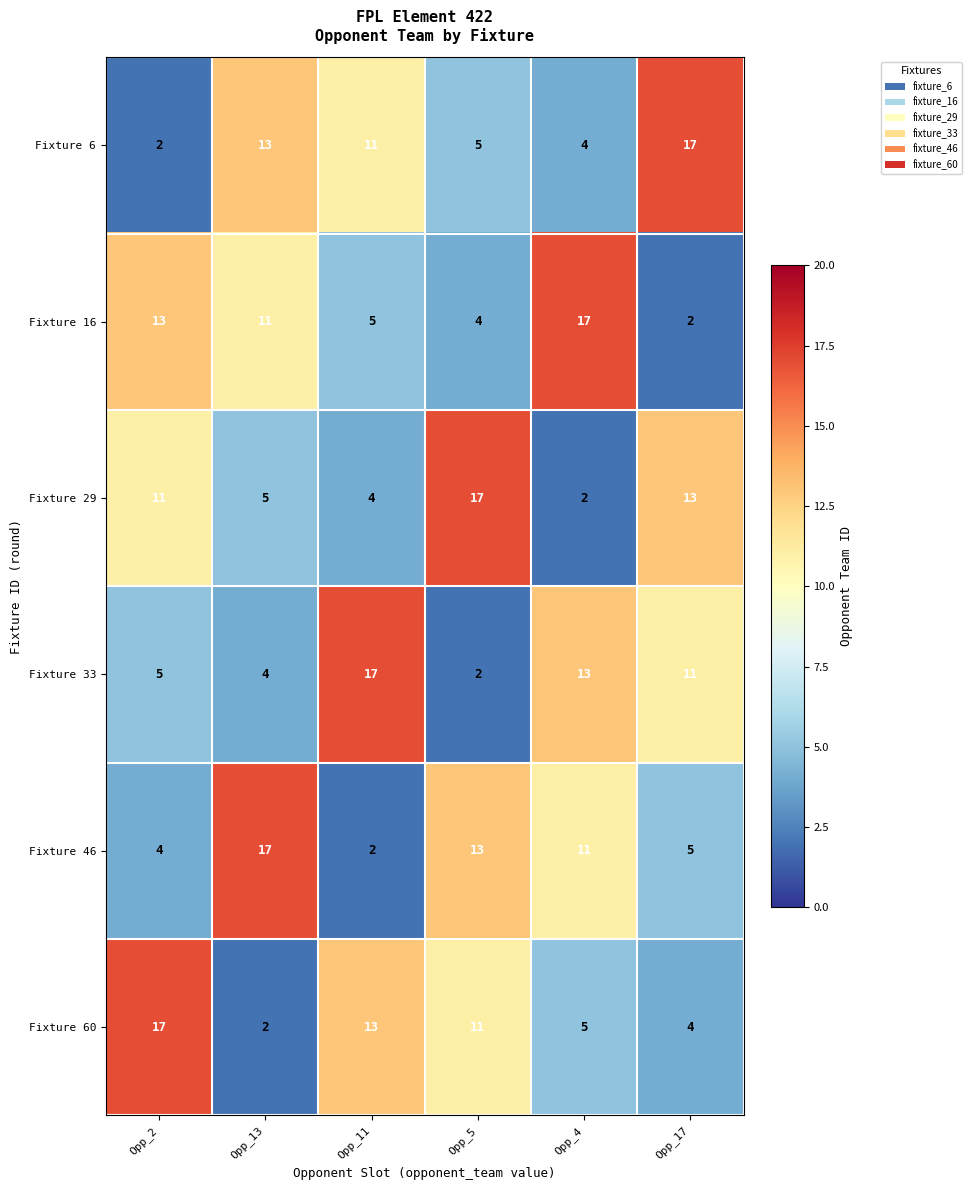

What is the maximum value shown in the chart?

17